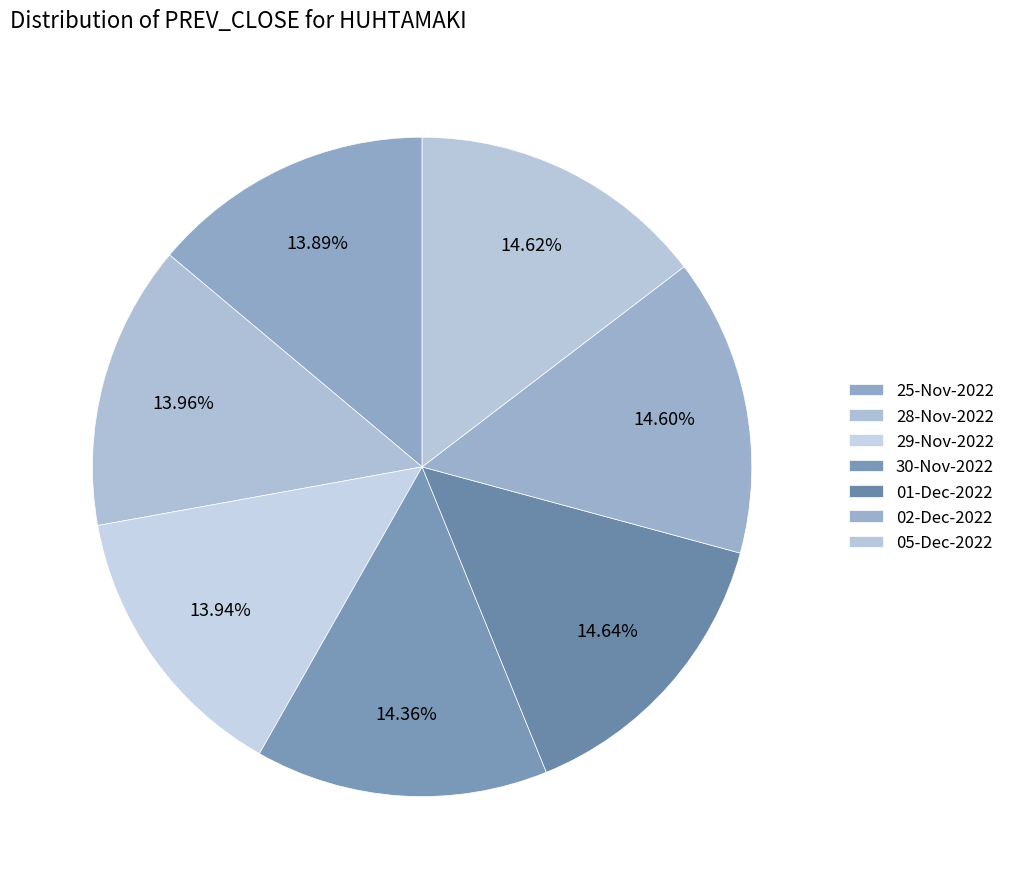

True or false: 25-Nov-2022 accounts for 14% of the total.

True